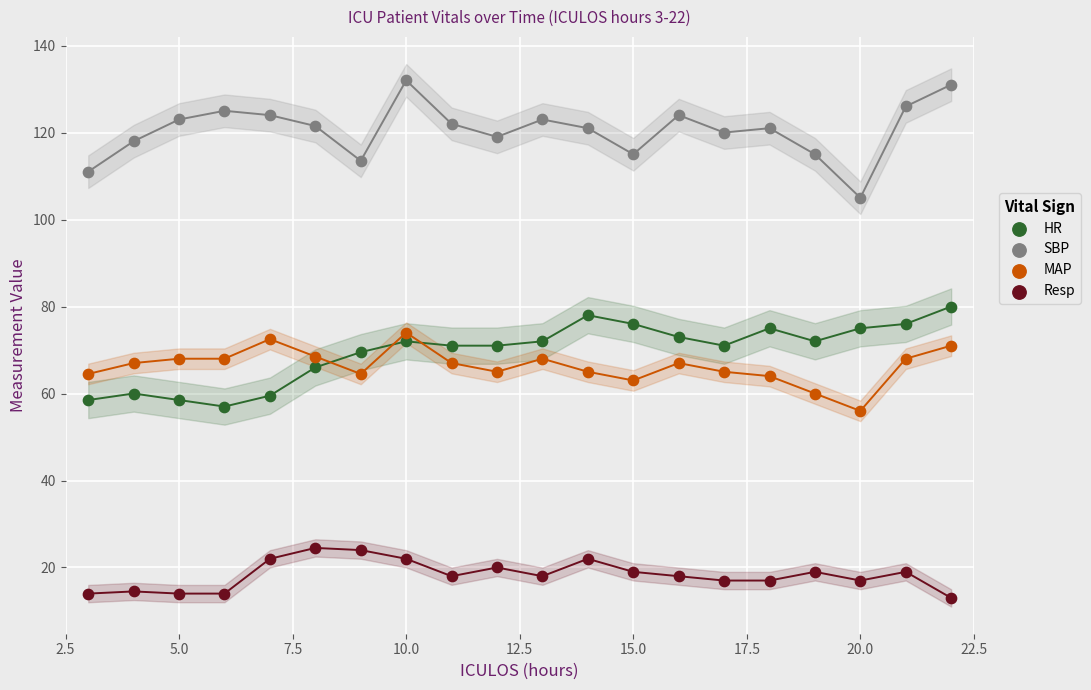

Across all data points, what is the range of Y values (max minus min)?

119.0